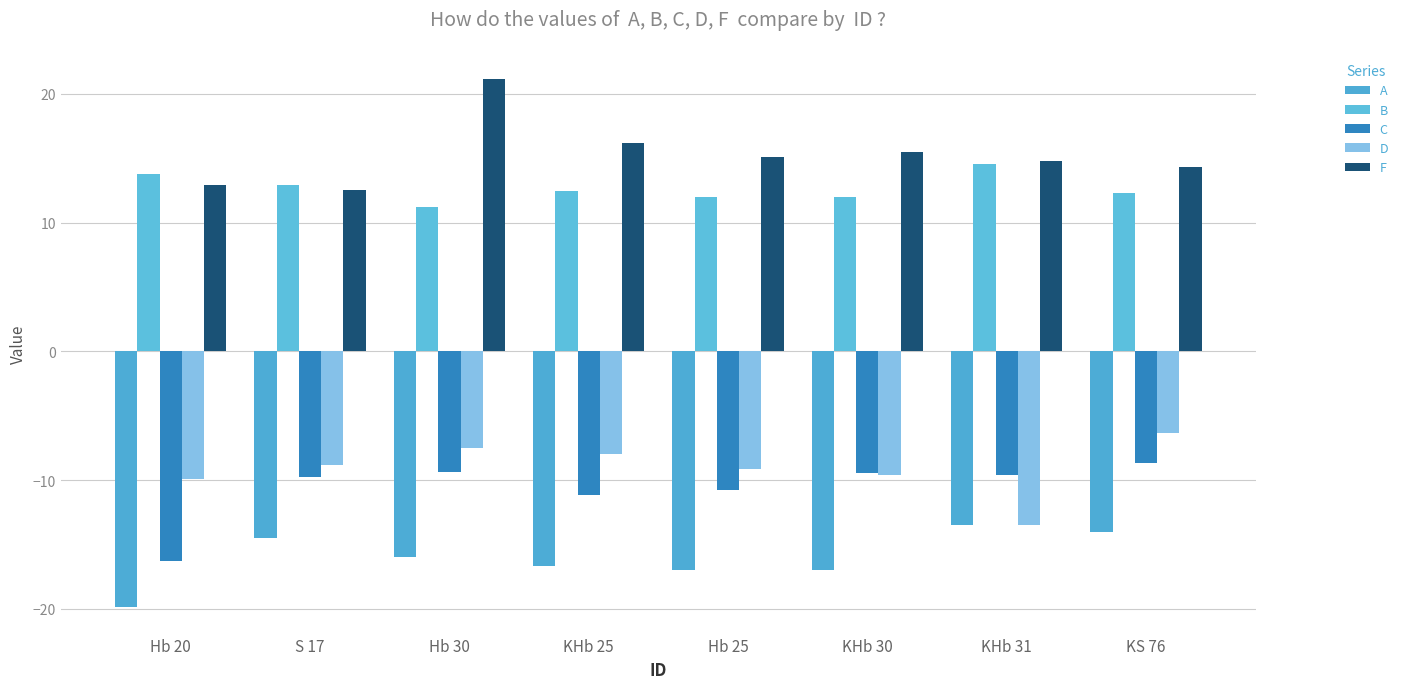

Are the bars grouped side by side (vs. stacked)?

Yes